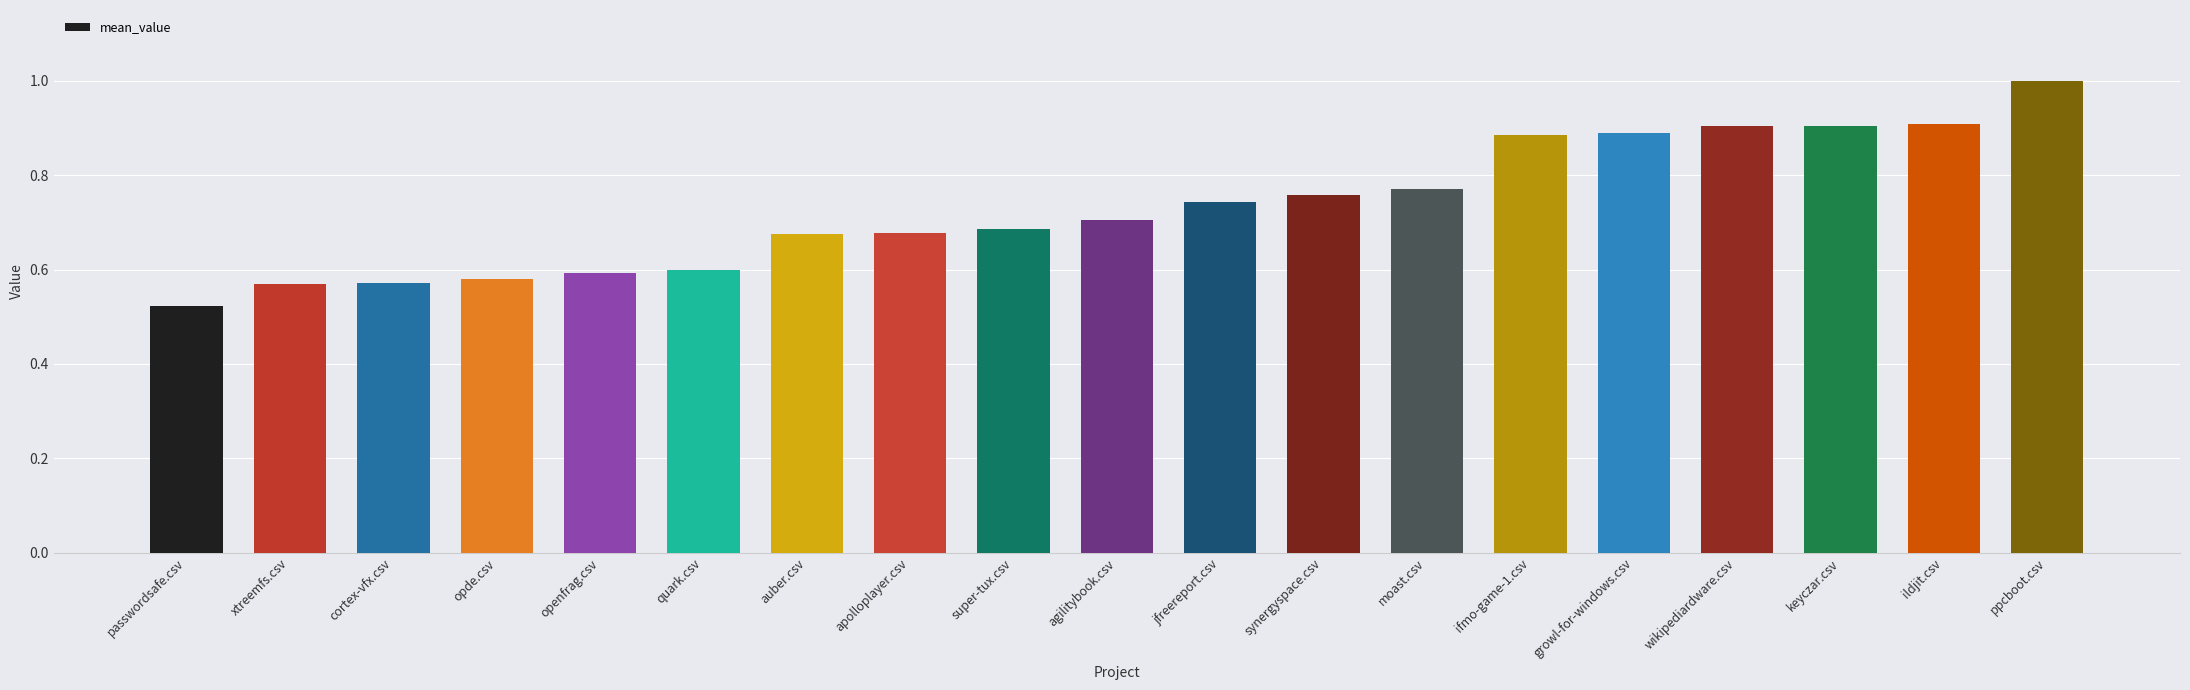

Is it true that the value at ppcboot.csv is 0.2?

False